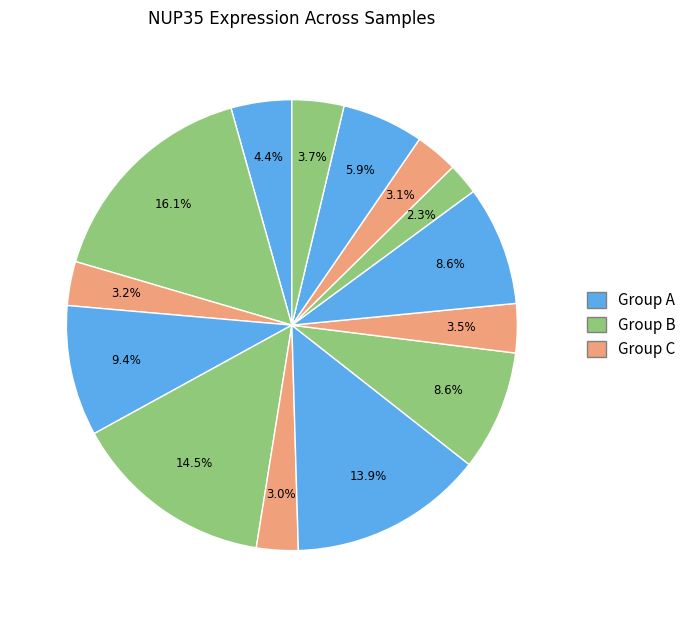

Count the number of slices in the pie.

14